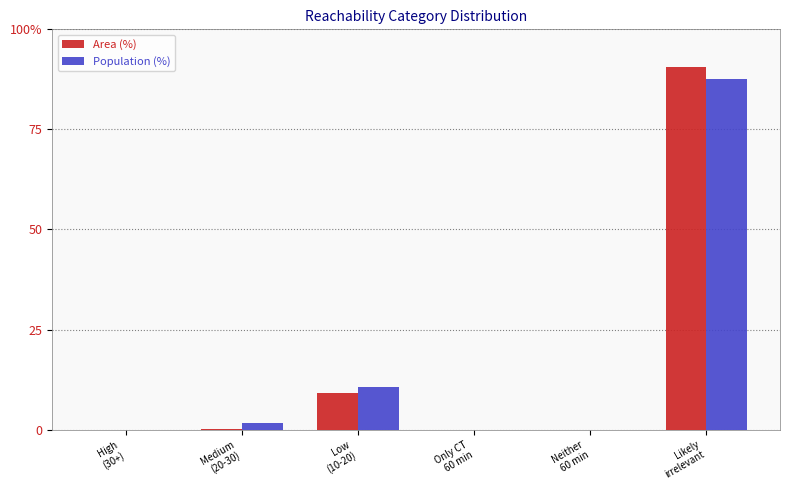

What are all the series names shown in the legend?

Area (%), Population (%)